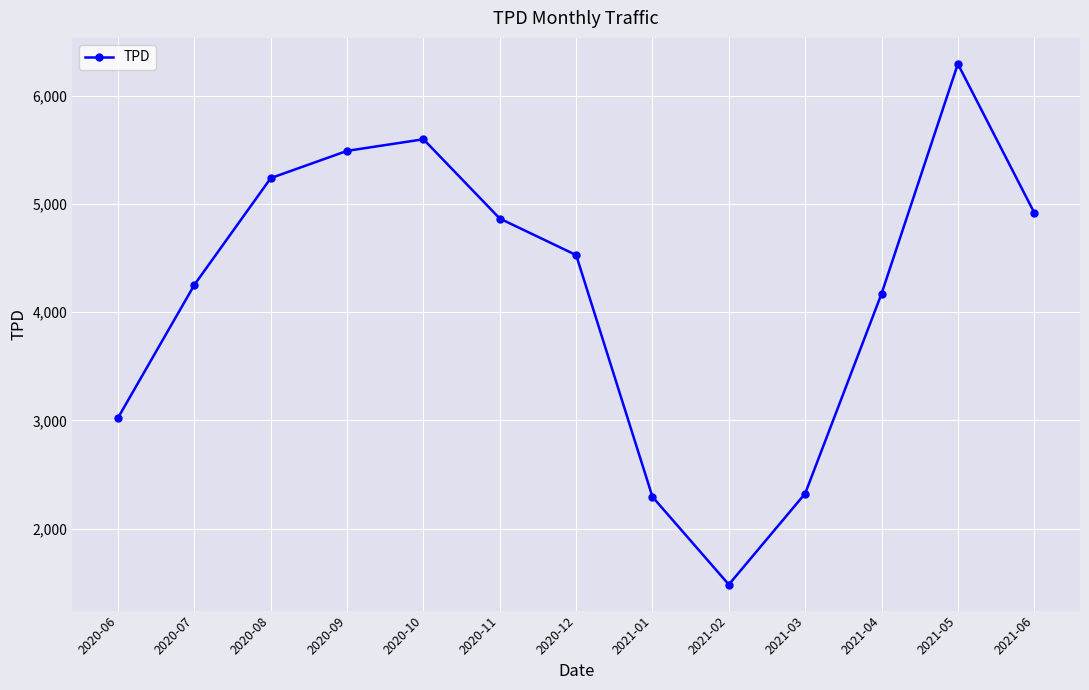

The chart shows a value of 4920.0 at 2021-06. True or false?

True